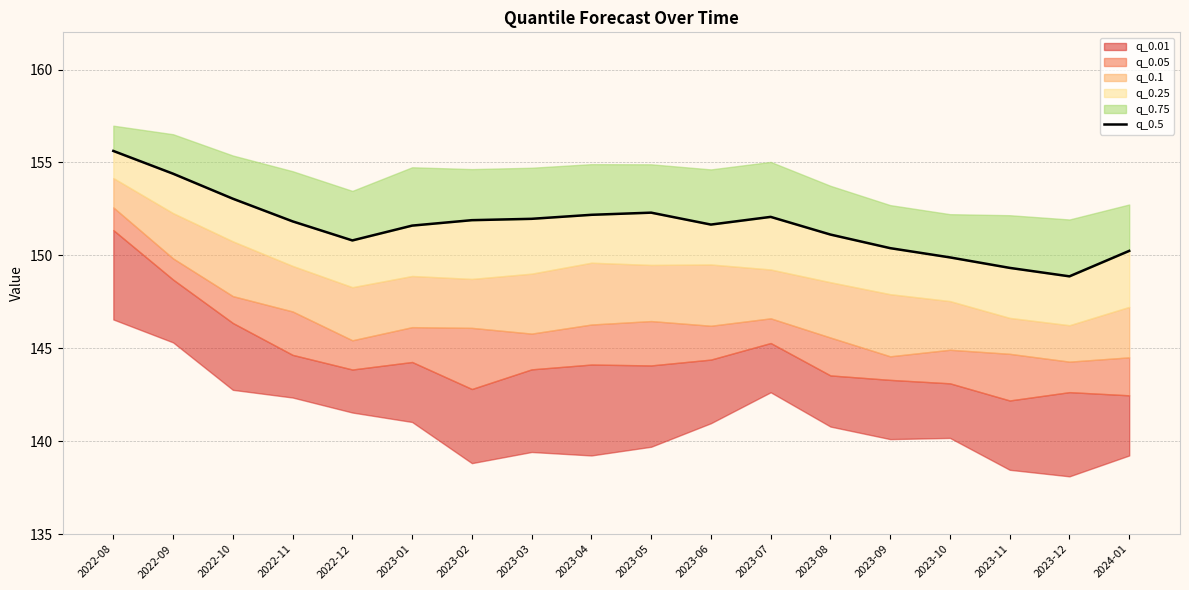

Which label corresponds to the smallest value in the chart?

2023-12